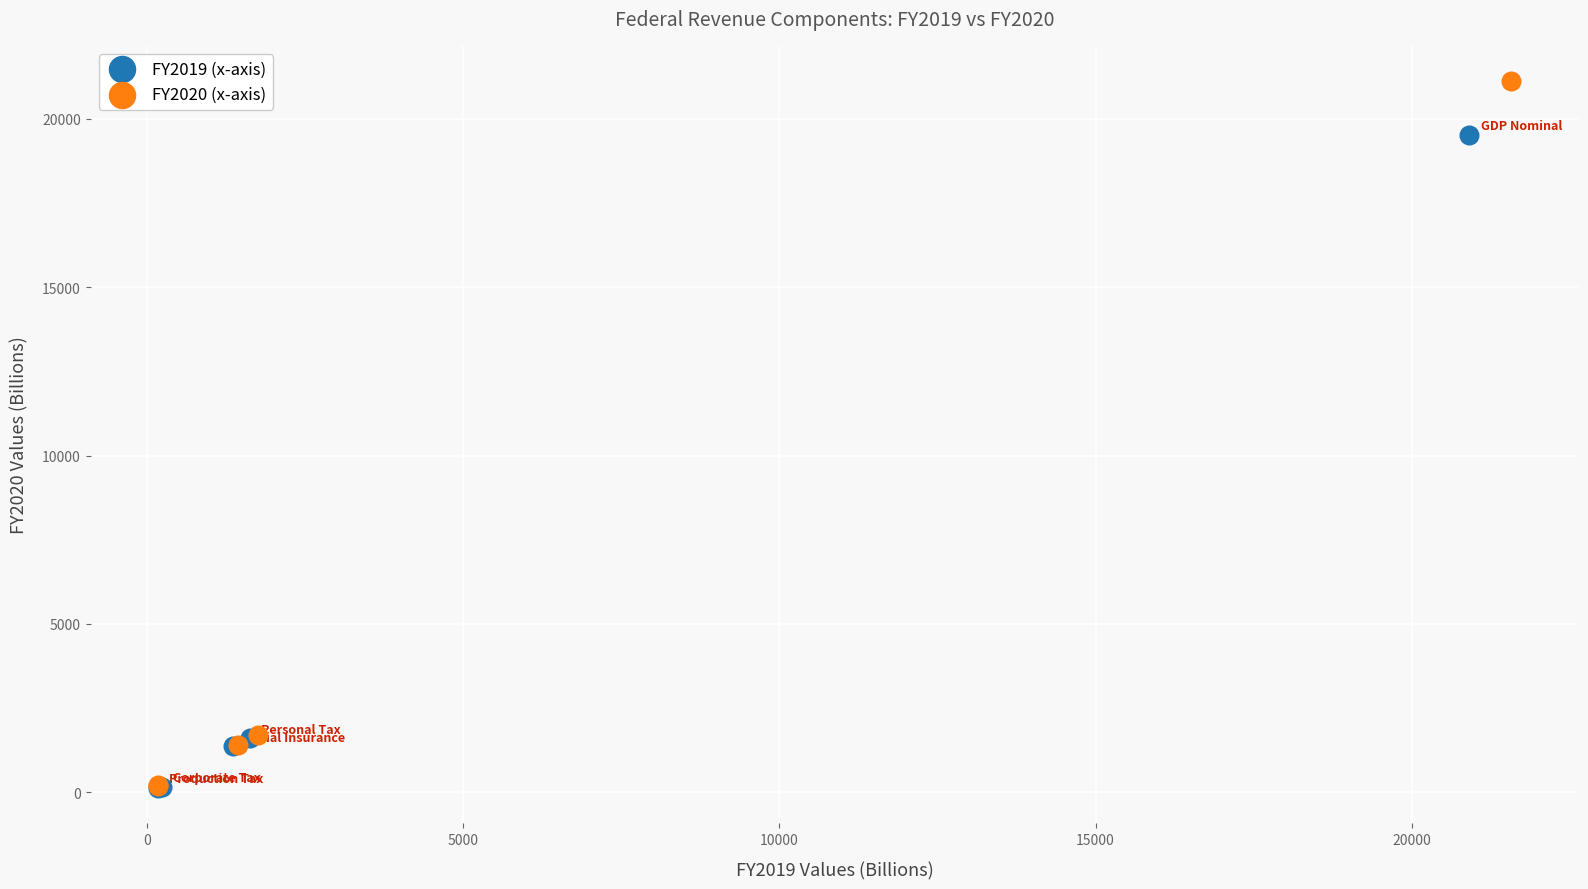

Which series reaches the maximum Y coordinate?

FY2020 (x-axis)